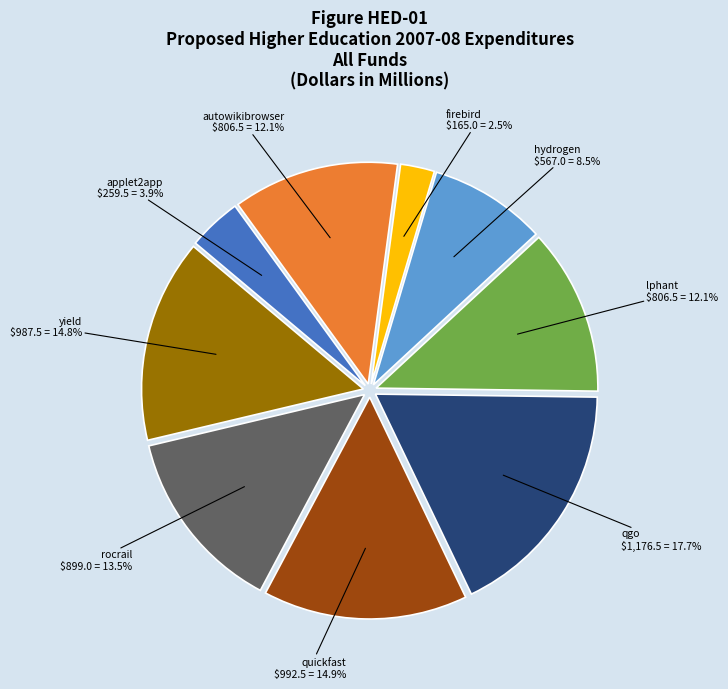

Is there any slice that represents more than half of the pie?

No